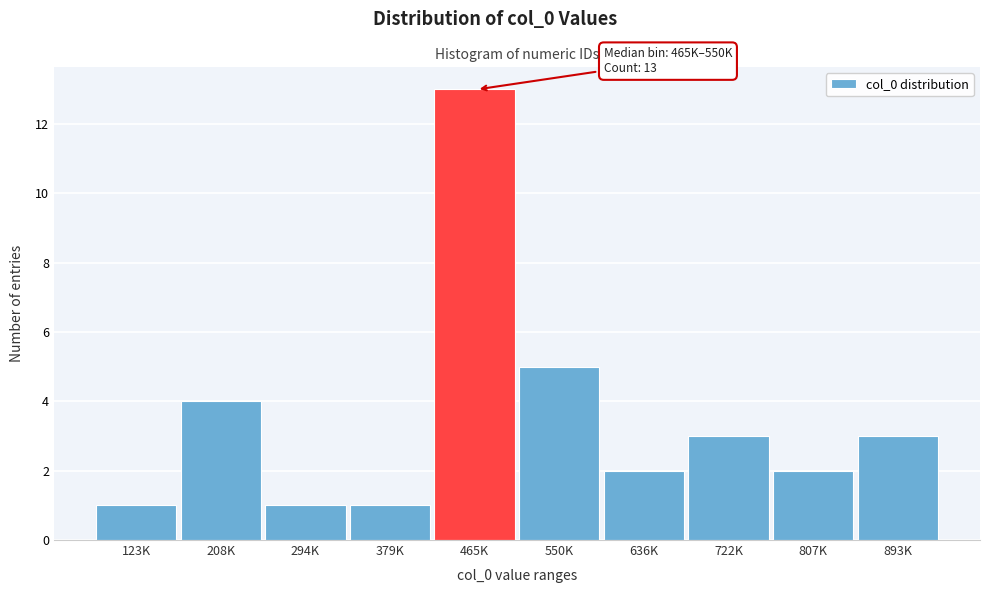

Reading left to right, what are all the values shown in this chart?

123K=1	208K=4	294K=1	379K=1	465K=13	550K=5	636K=2	722K=3	807K=2	893K=3